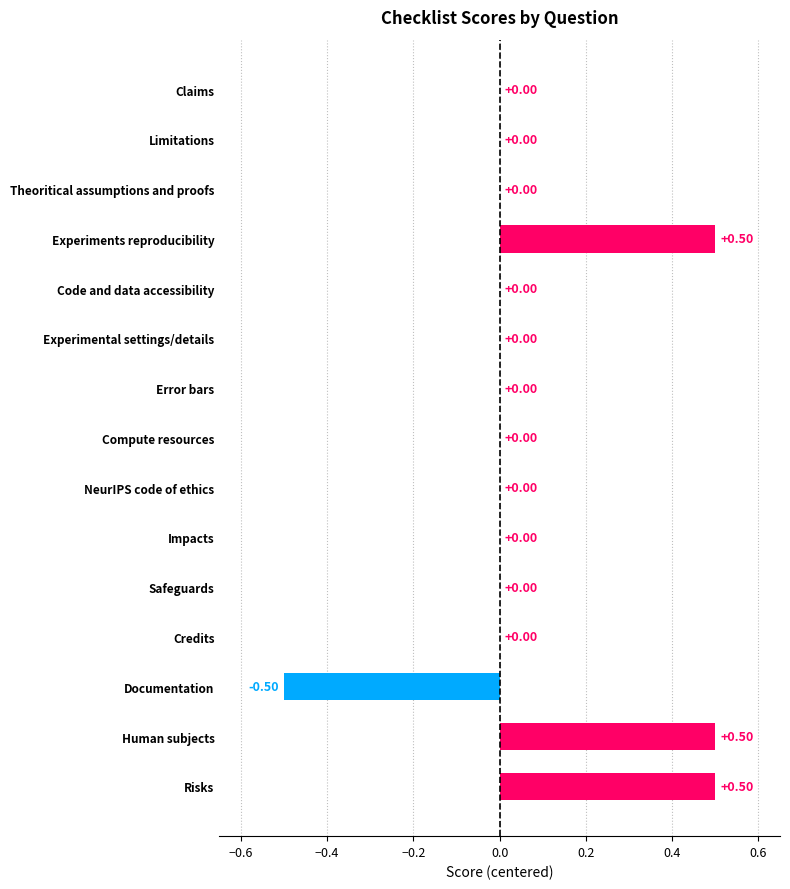

What is the change in value from Experiments reproducibility to Theoritical assumptions and proofs?

-0.5